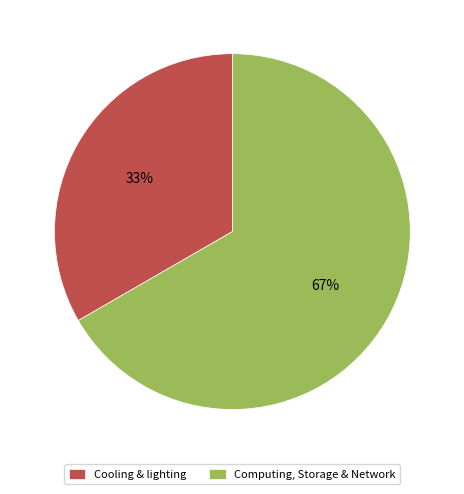

What percentage is the Cooling & lighting slice, to the nearest percent?

33%